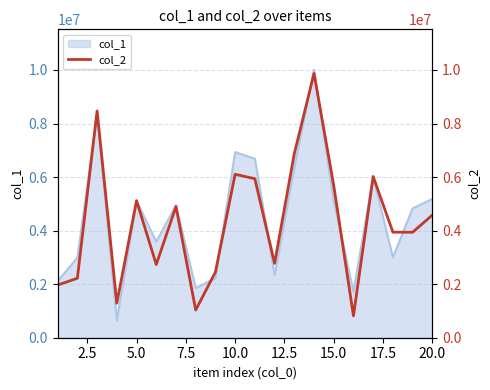

The value of col_1 at 15.0 is 5118334. True or false?

True